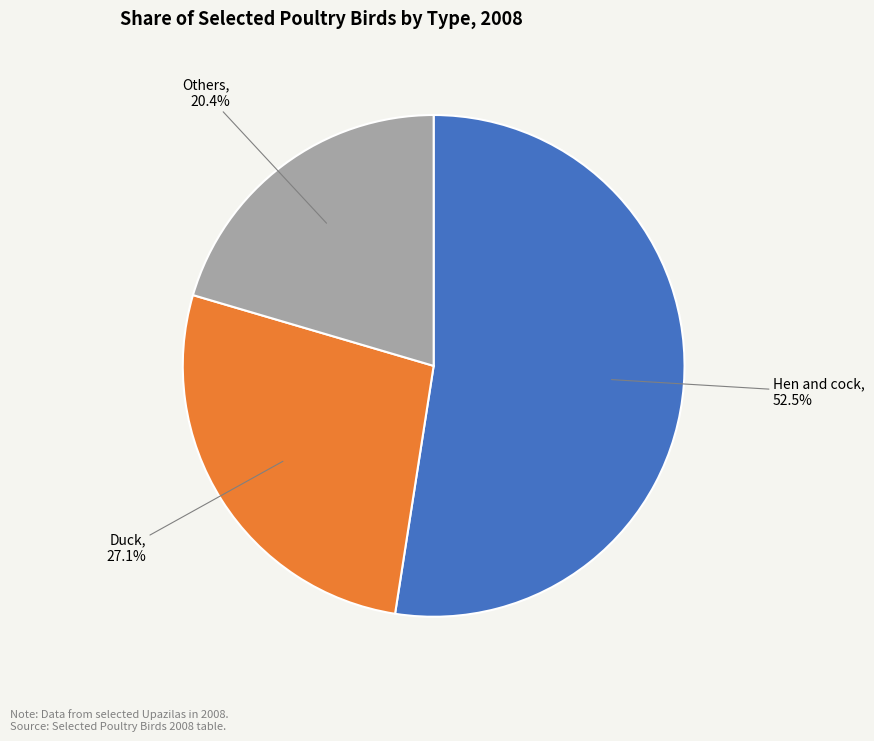

Does any single category account for the majority?

Yes